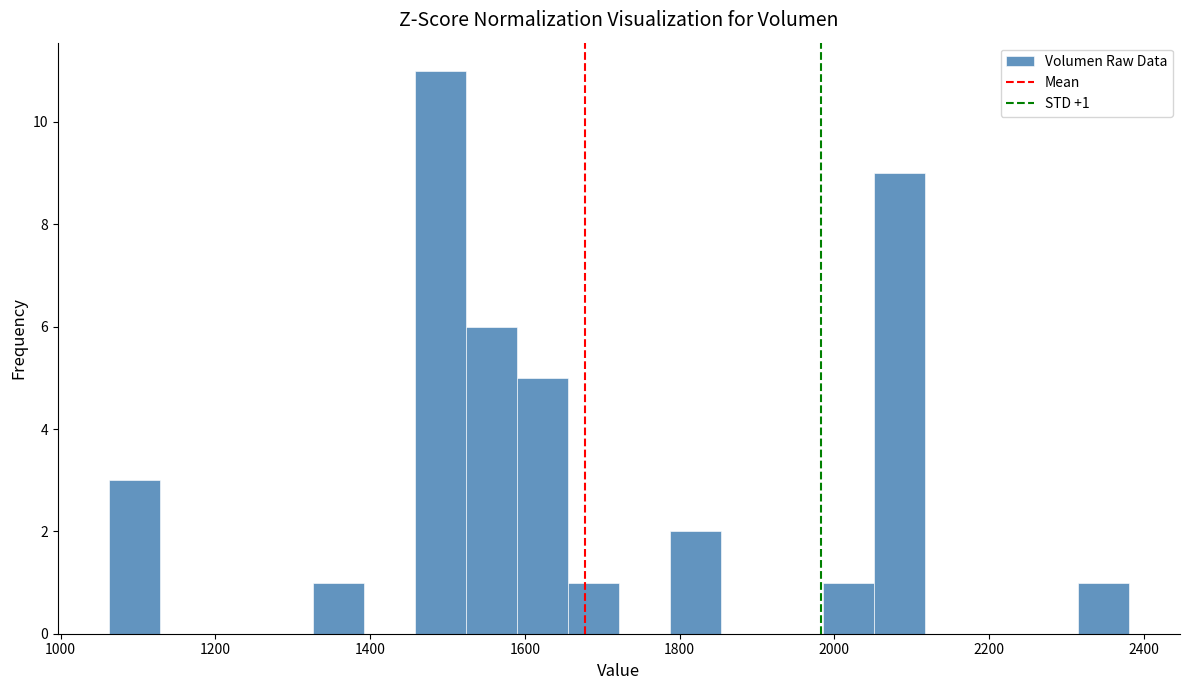

Read against the x-axis, roughly where is the centre of the tallest bar?

1500